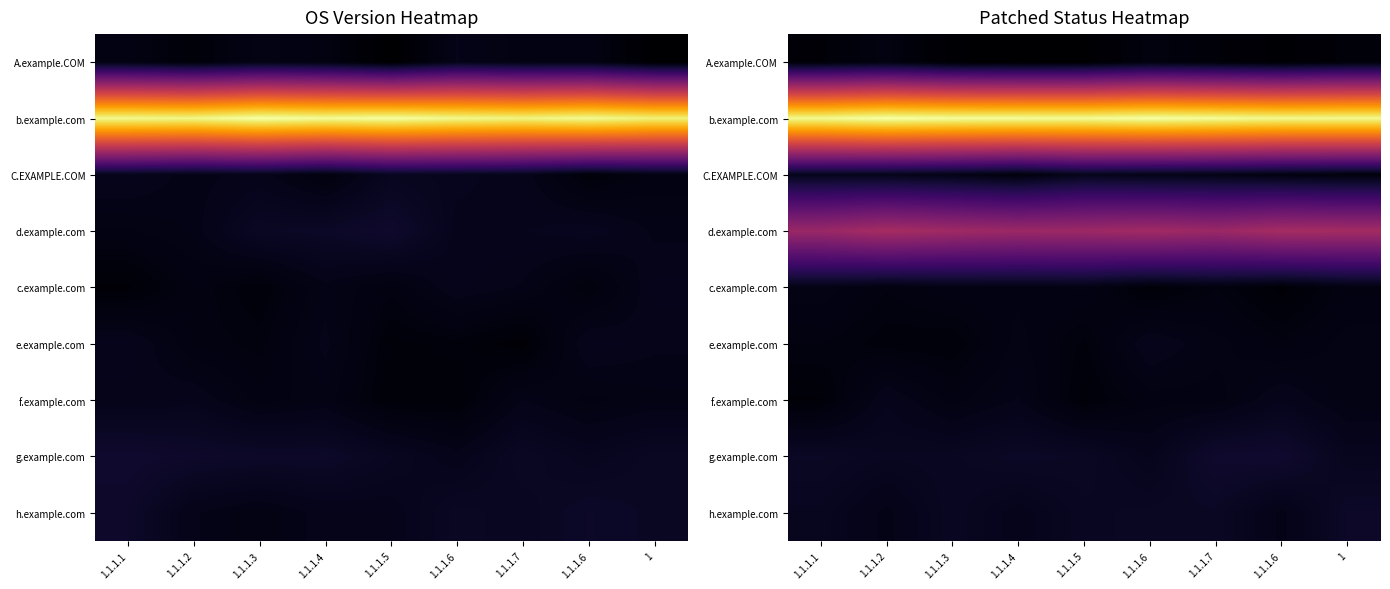

What is the total value across all series at 1.1.1.6?

223.0